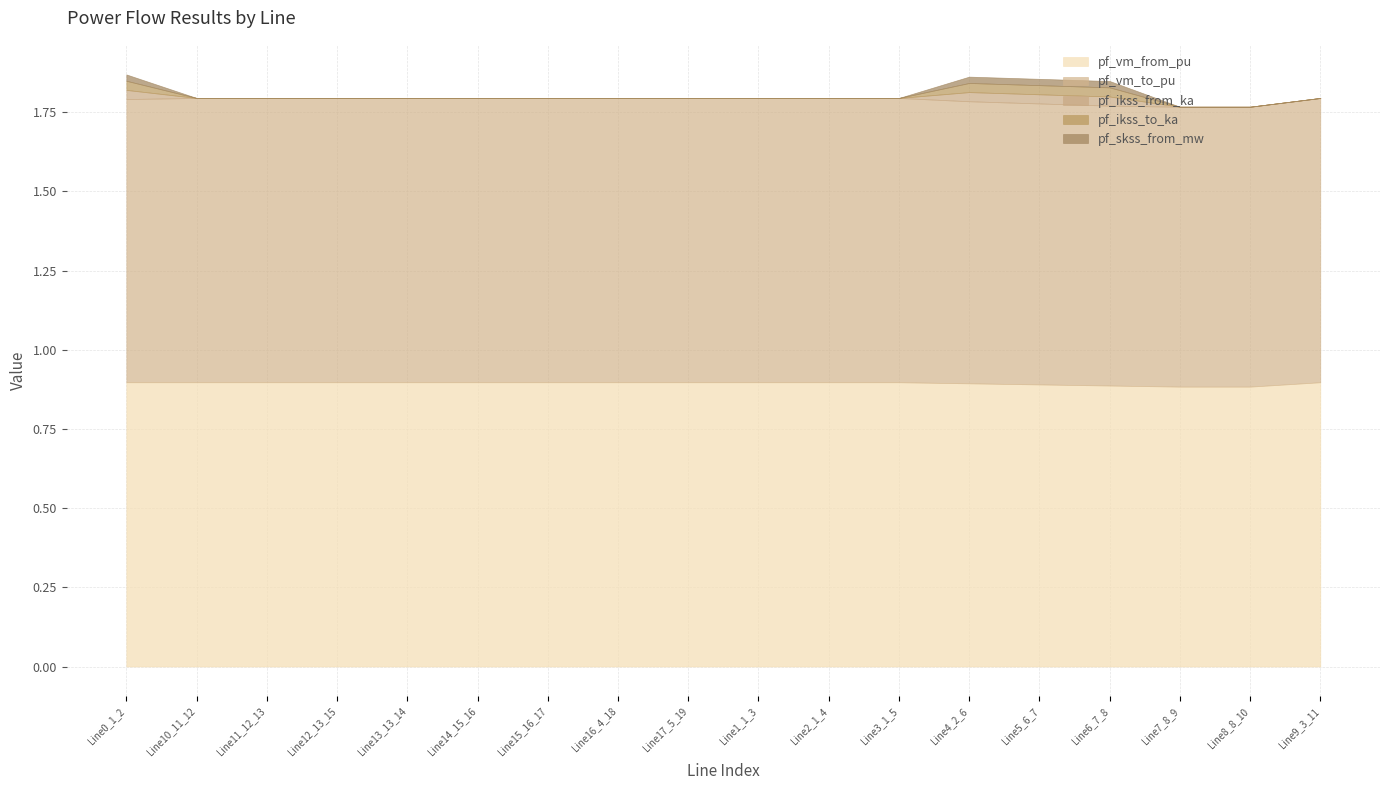

At how many categories does at least one series exceed 0?

18